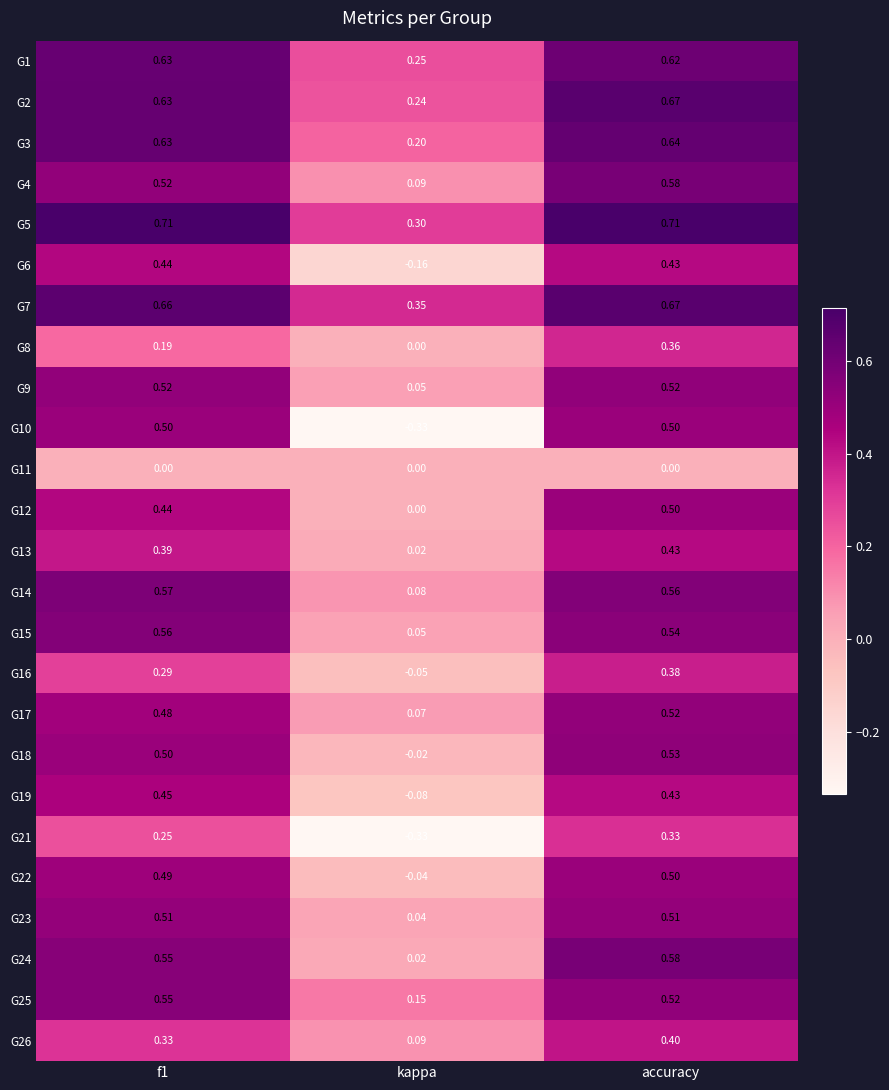

Is the value of G25 at accuracy greater than the value of G1 at f1?

No